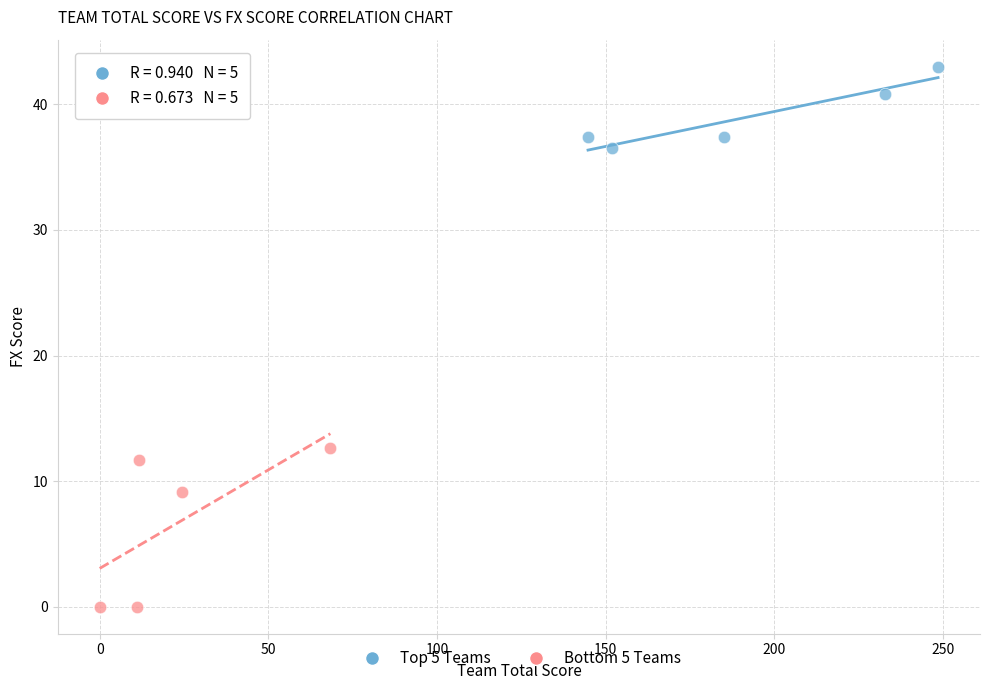

Which series contains the highest Y value?

Top 5 Teams